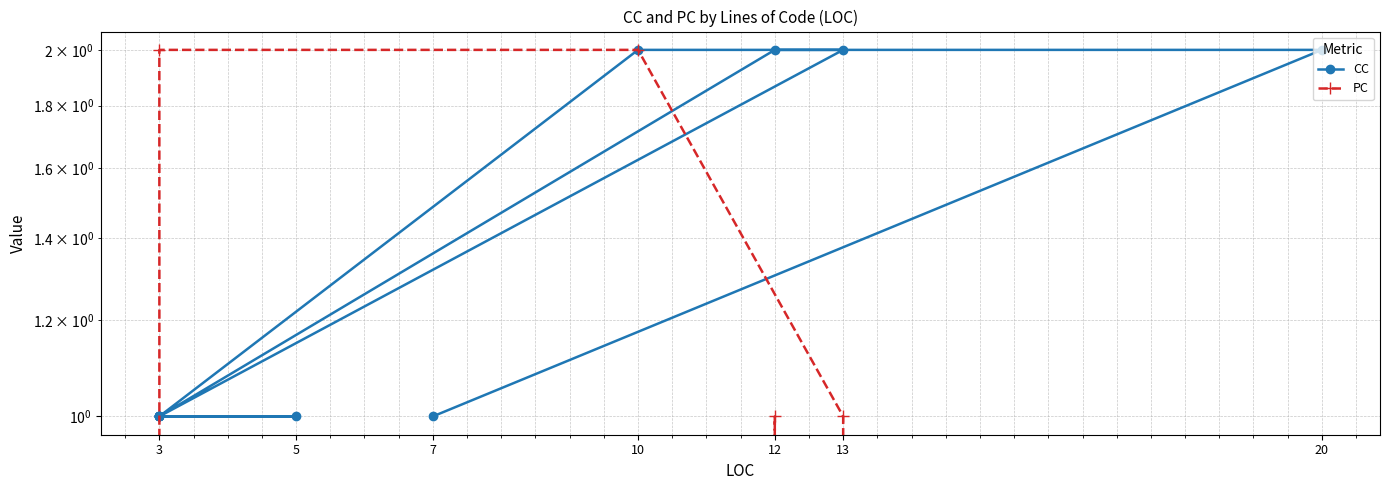

Which series has the widest spread of values?

PC